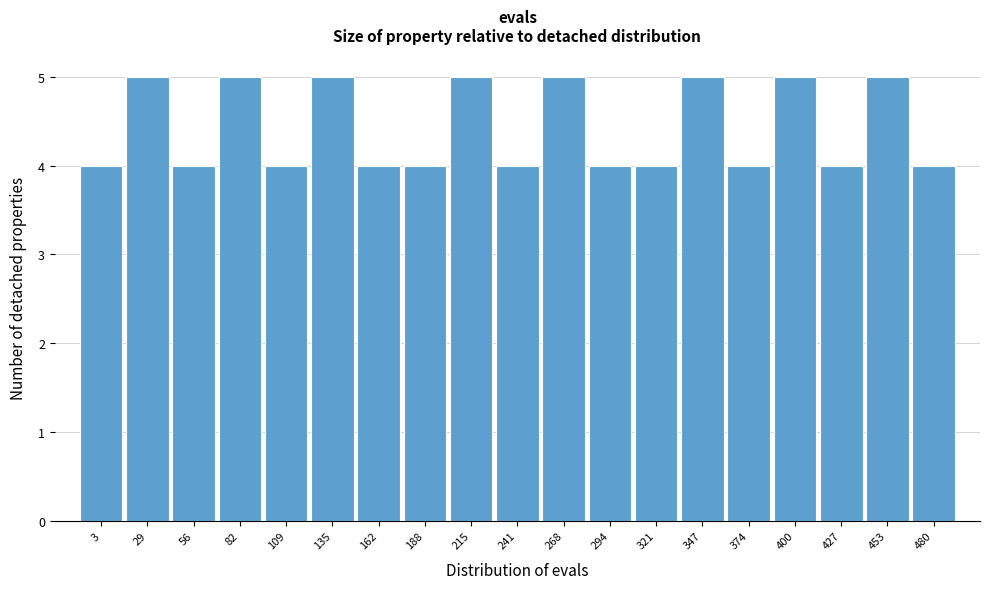

Reading left to right, transcribe all the data shown in this chart.

3=4	29=5	56=4	82=5	109=4	135=5	162=4	188=4	215=5	241=4	268=5	294=4	321=4	347=5	374=4	400=5	427=4	453=5	480=4